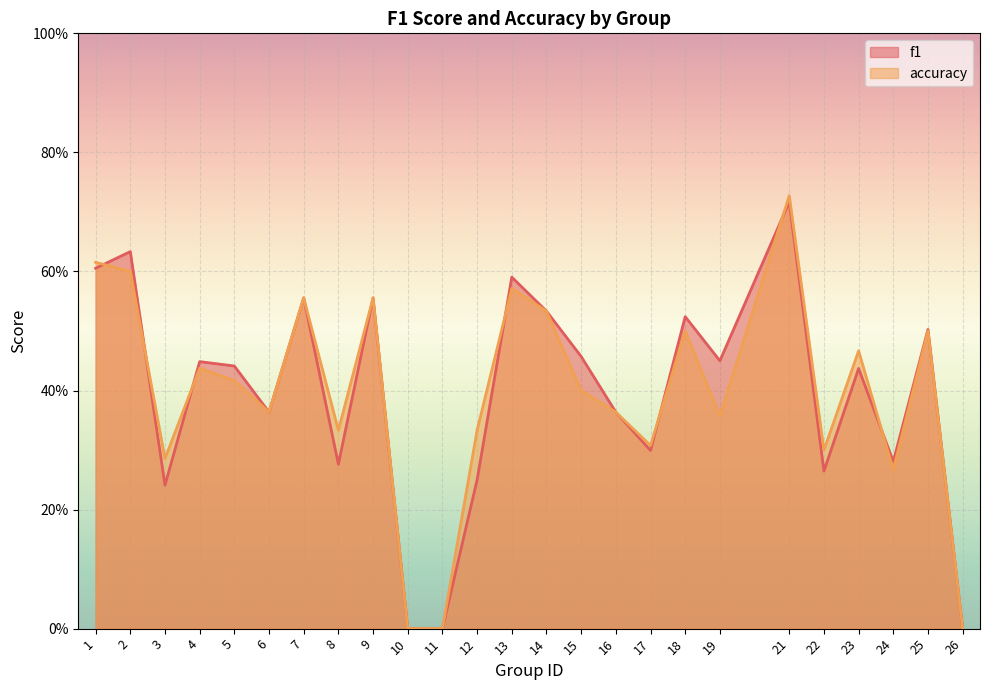

The accuracy series shows 0.3 at 22. True or false?

True